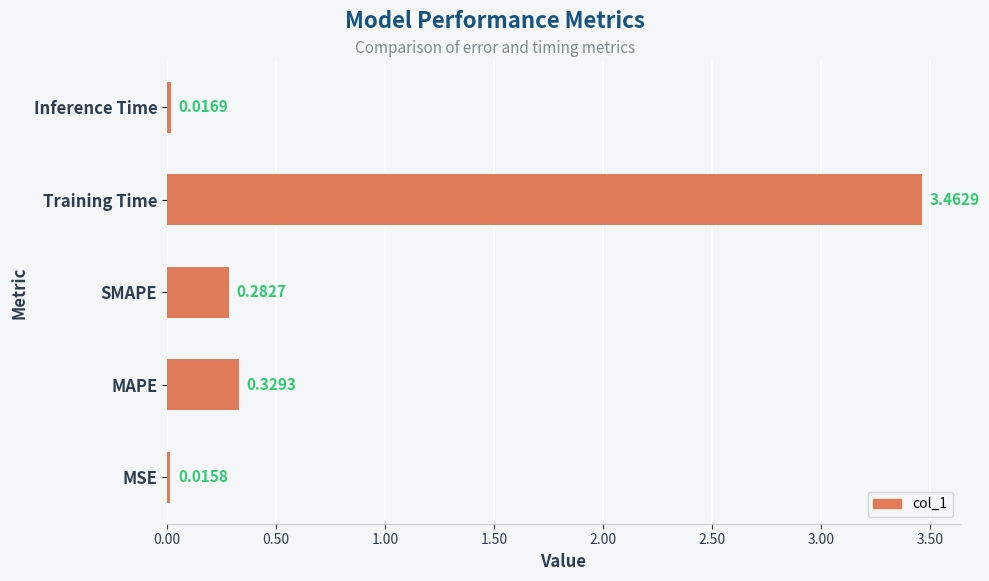

List the labels in order of value, largest first.

Training Time, MAPE, SMAPE, Inference Time, MSE